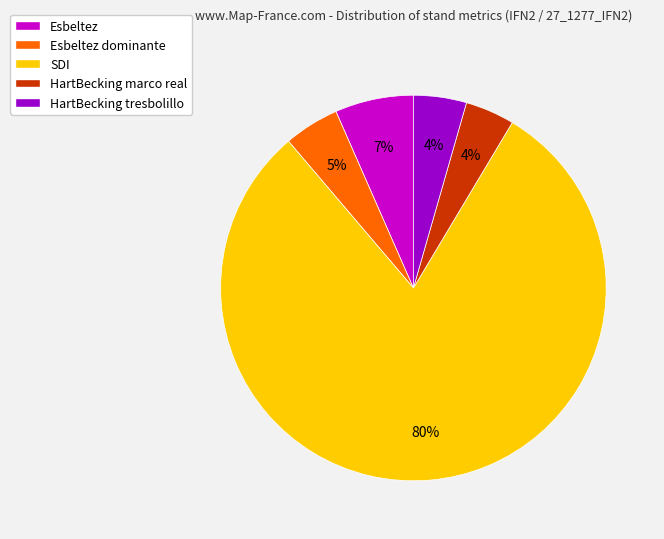

Do HartBecking tresbolillo and HartBecking marco real together represent more than half of the pie?

No